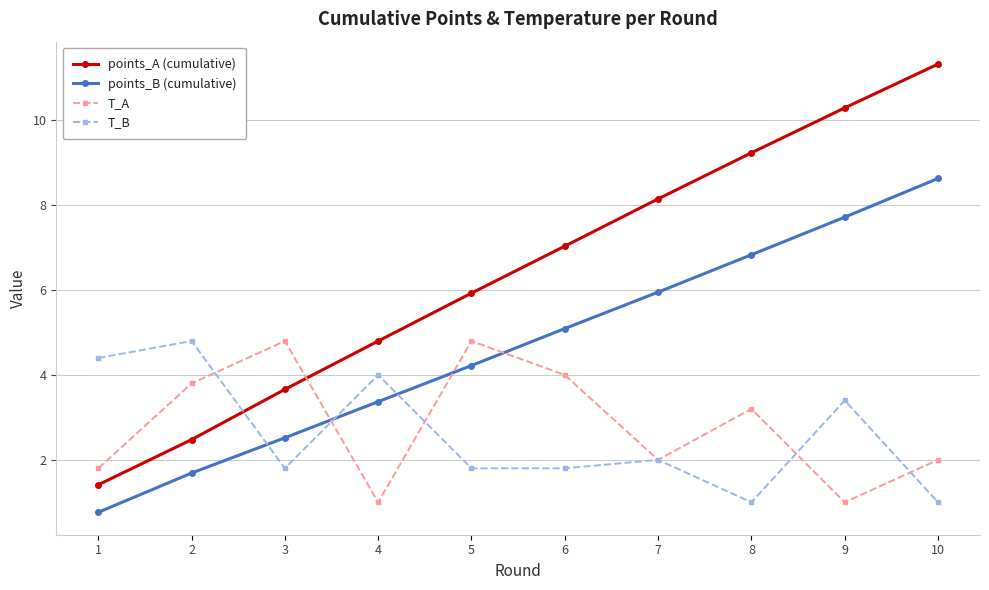

Between which two adjacent categories do T_B and points_A (cumulative) first intersect?

2 and 3